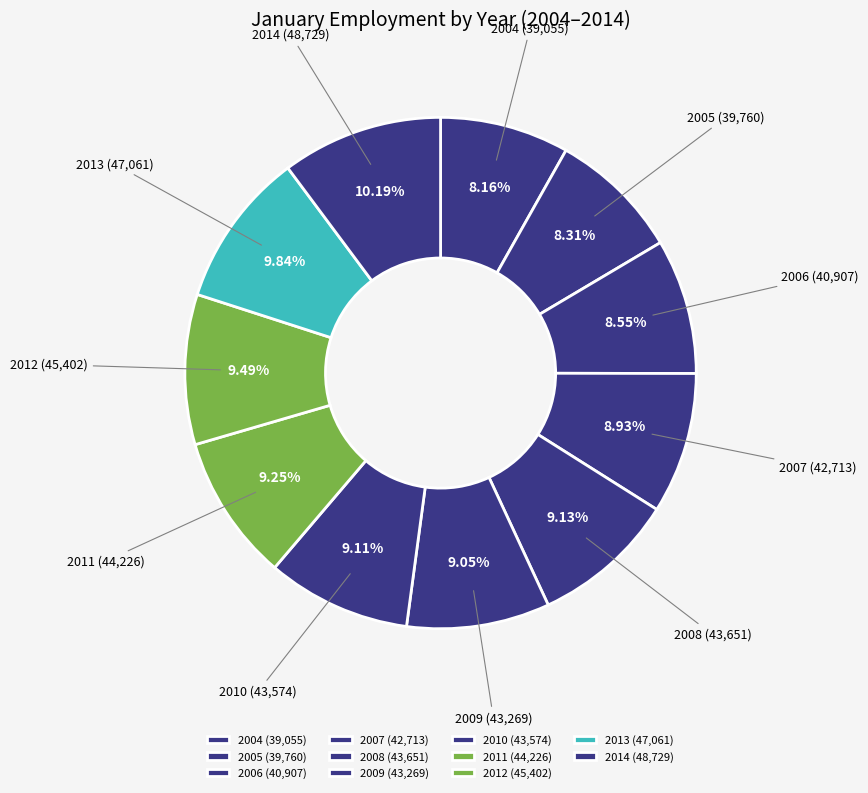

To the nearest percent, what is the average slice percentage?

9%